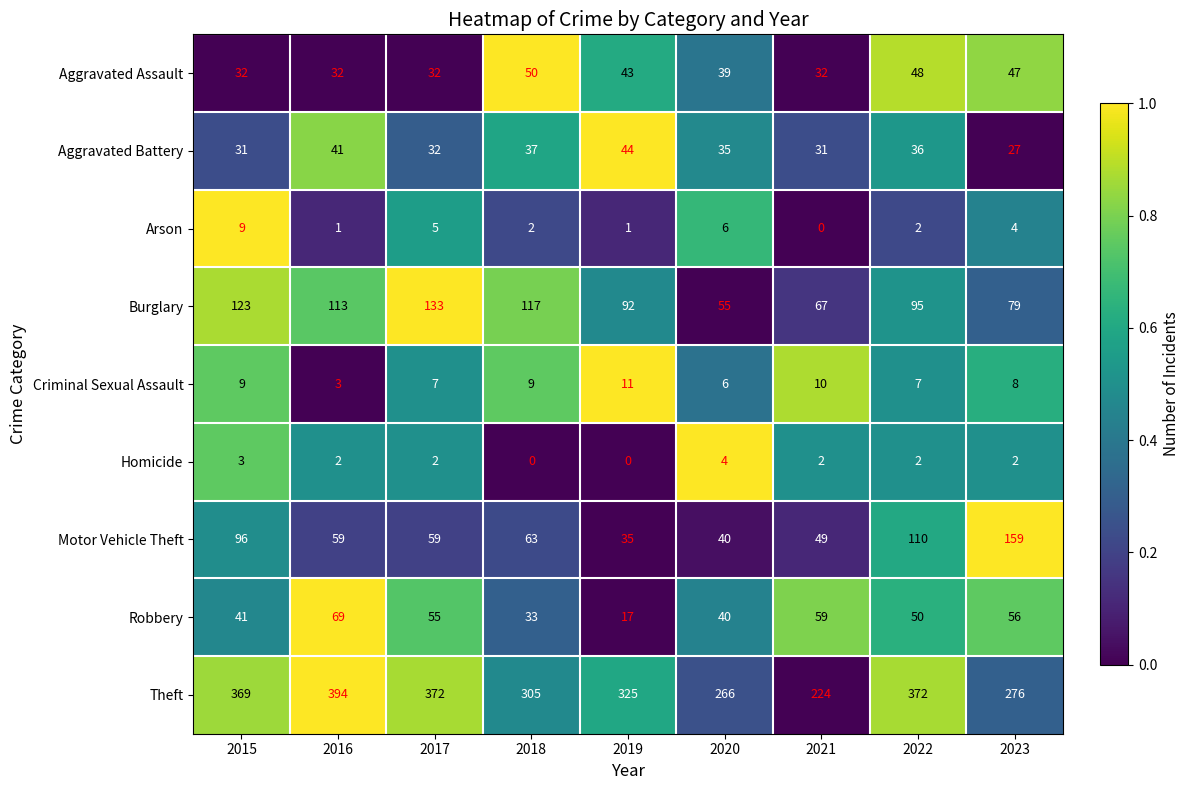

Which series has the largest range (max minus min)?

Theft